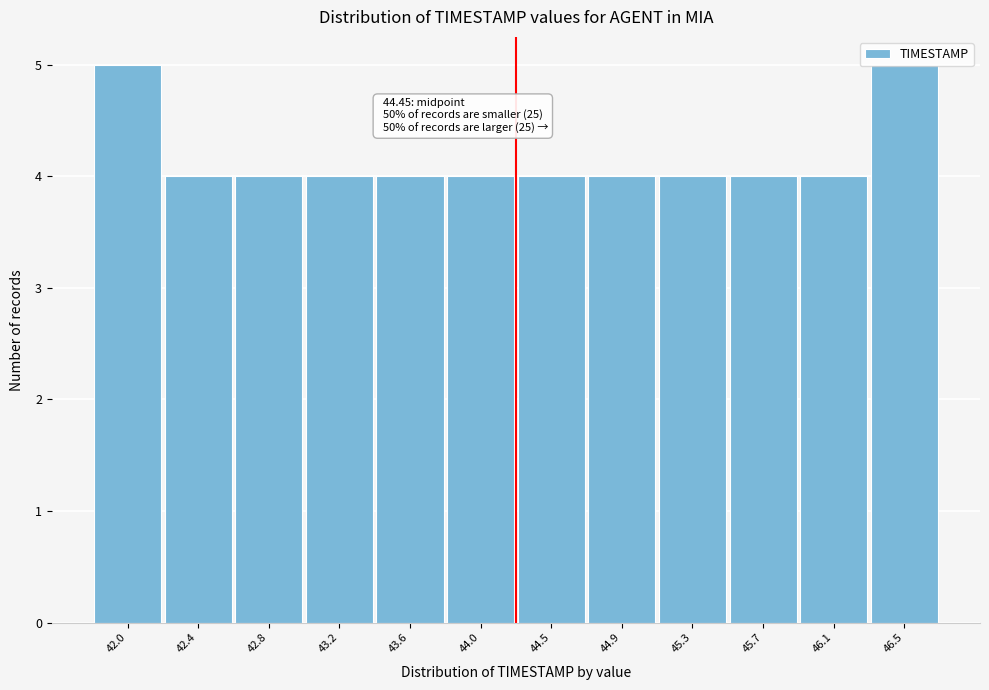

What is the sum of all values?

50